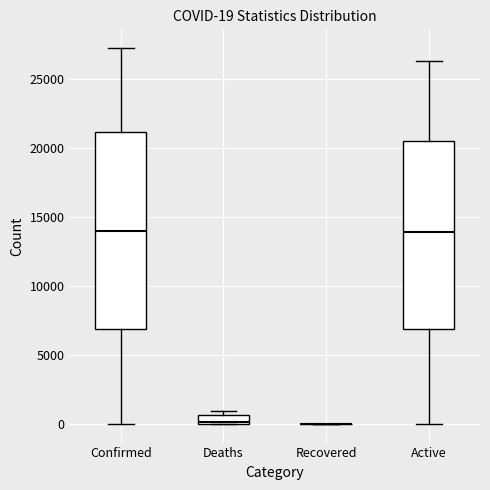

Which box is the tallest, from its lower edge to its upper edge?

Confirmed